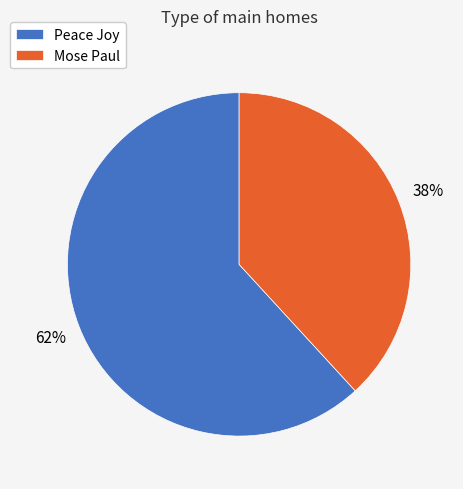

What percentage is the Peace Joy slice, to the nearest percent?

62%